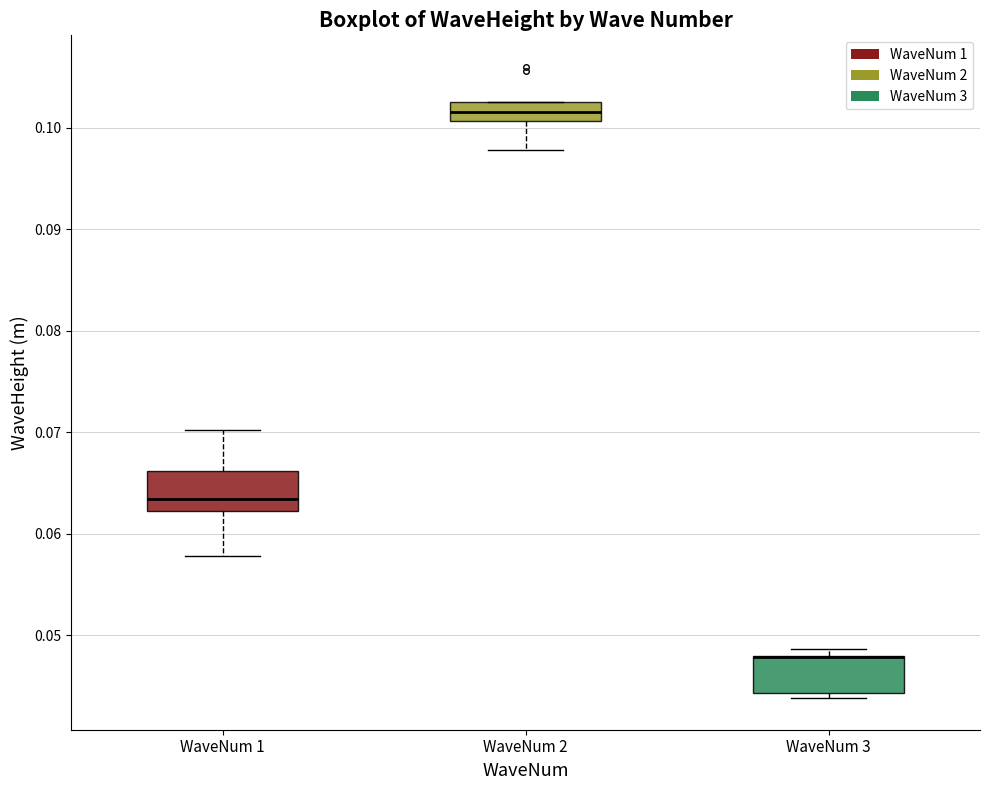

Reading left to right, read every box against the y-axis: the position of its median line, the range the box covers, and the ends of its whiskers. The values are not printed on the chart, so give them approximately, as read against the axis.

WaveNum 1: median 0.063, box 0.062 to 0.066, whiskers 0.058 to 0.070
WaveNum 2: median 0.102, box 0.101 to 0.103, whiskers 0.098 to 0.103
WaveNum 3: median 0.048 (drawn on the box's upper edge), box 0.044 to 0.048, whiskers 0.044 (just below the box's lower edge) to 0.049